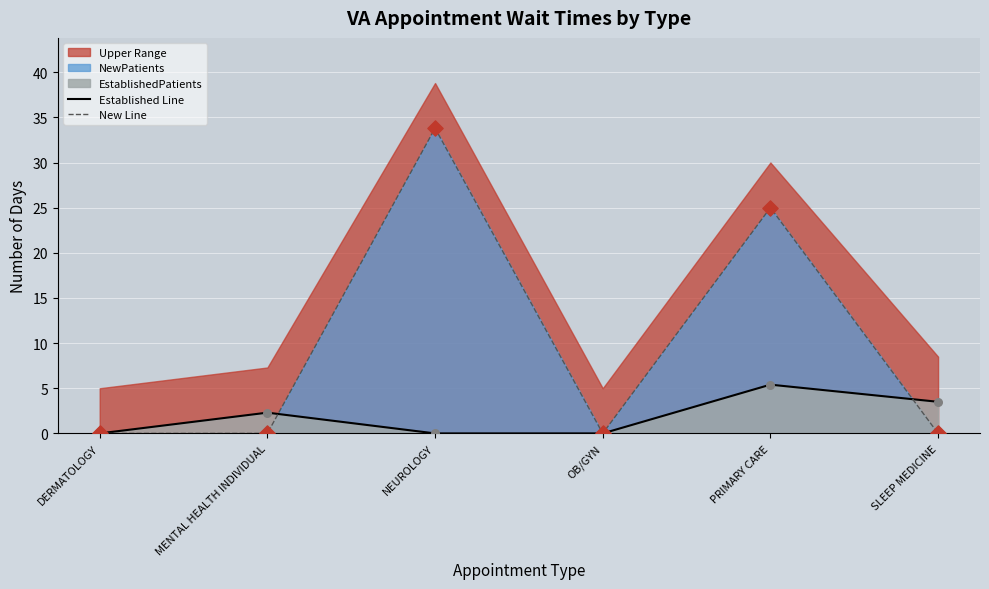

At which category is the sum across all series the highest?

NEUROLOGY